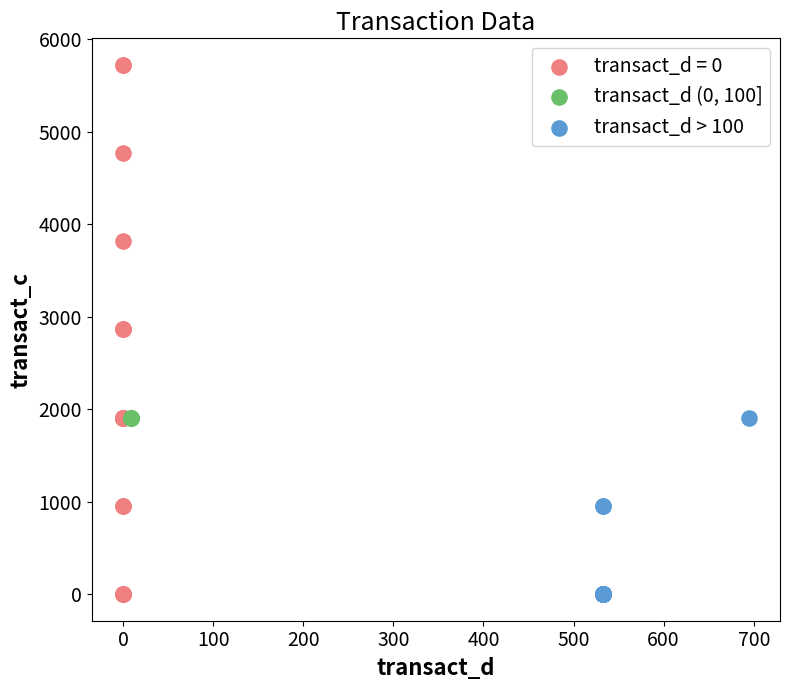

Which series reaches the maximum Y coordinate?

transact_d = 0